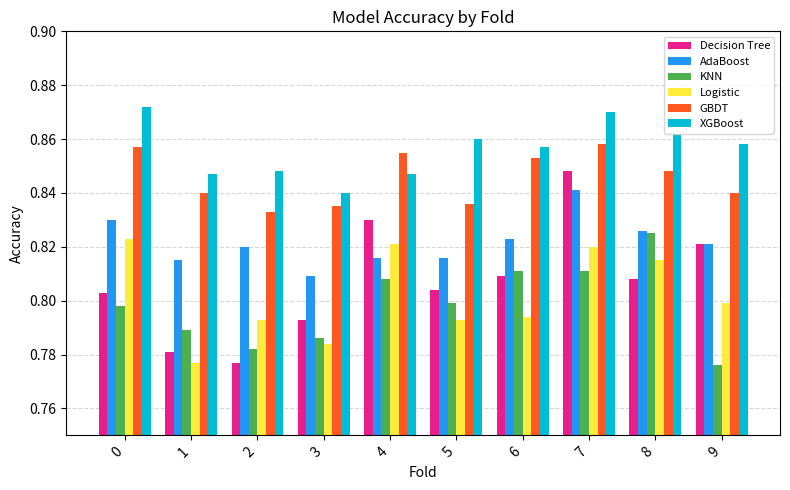

At how many categories does at least one series exceed 0?

10